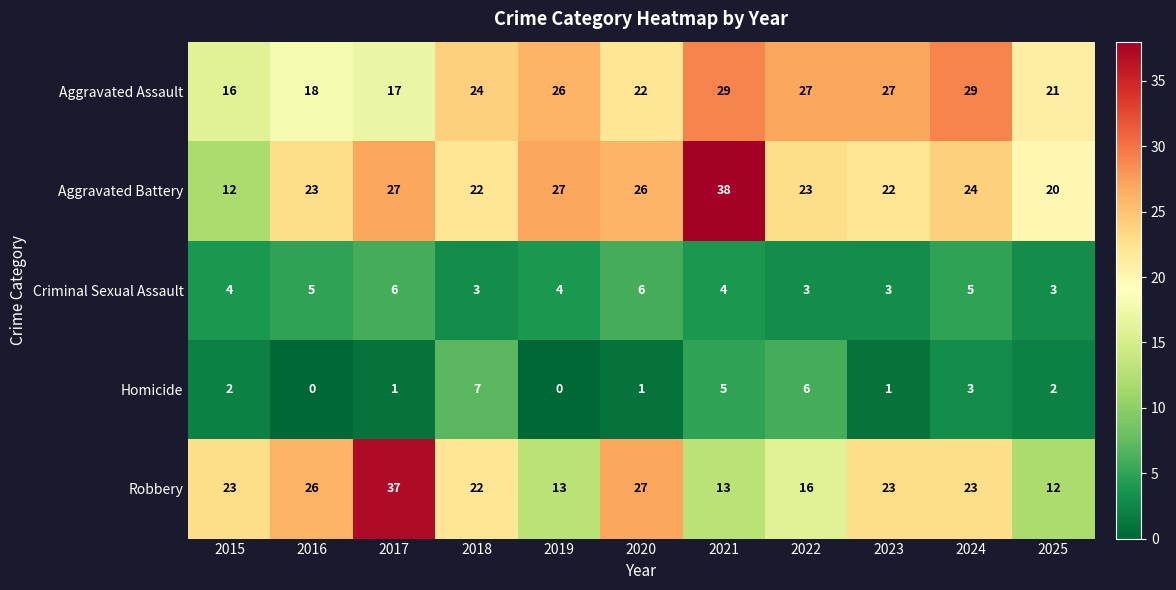

The Homicide series shows 3 at 2015. True or false?

False